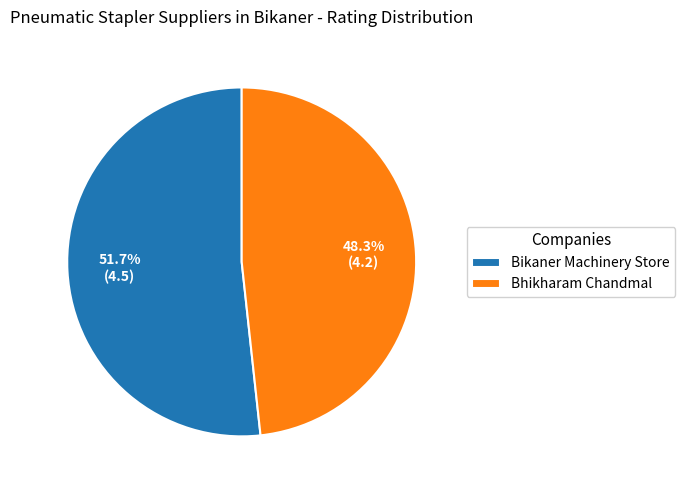

True or false: Bhikharam Chandmal accounts for 57% of the total.

False